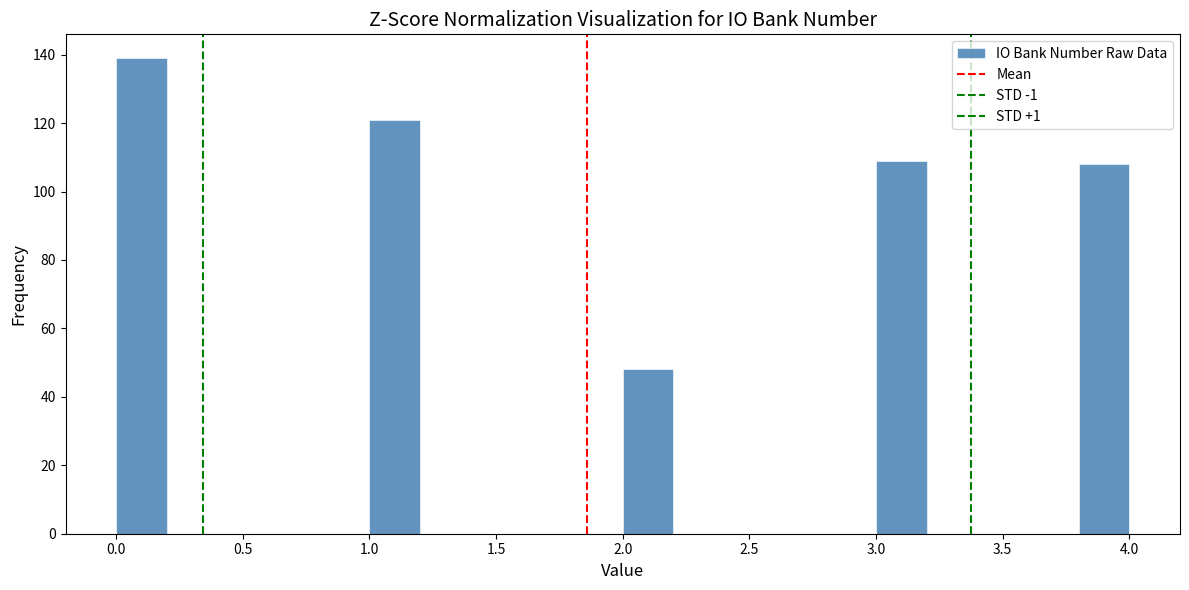

Over which range of the x-axis is the bar tallest?

0.0 to 0.2